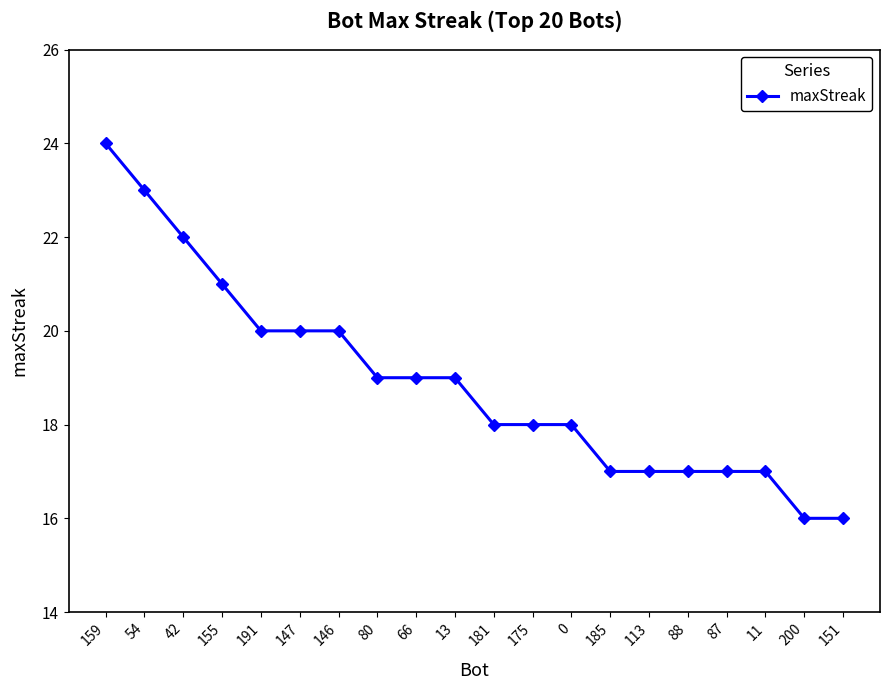

What is the smallest value displayed?

16